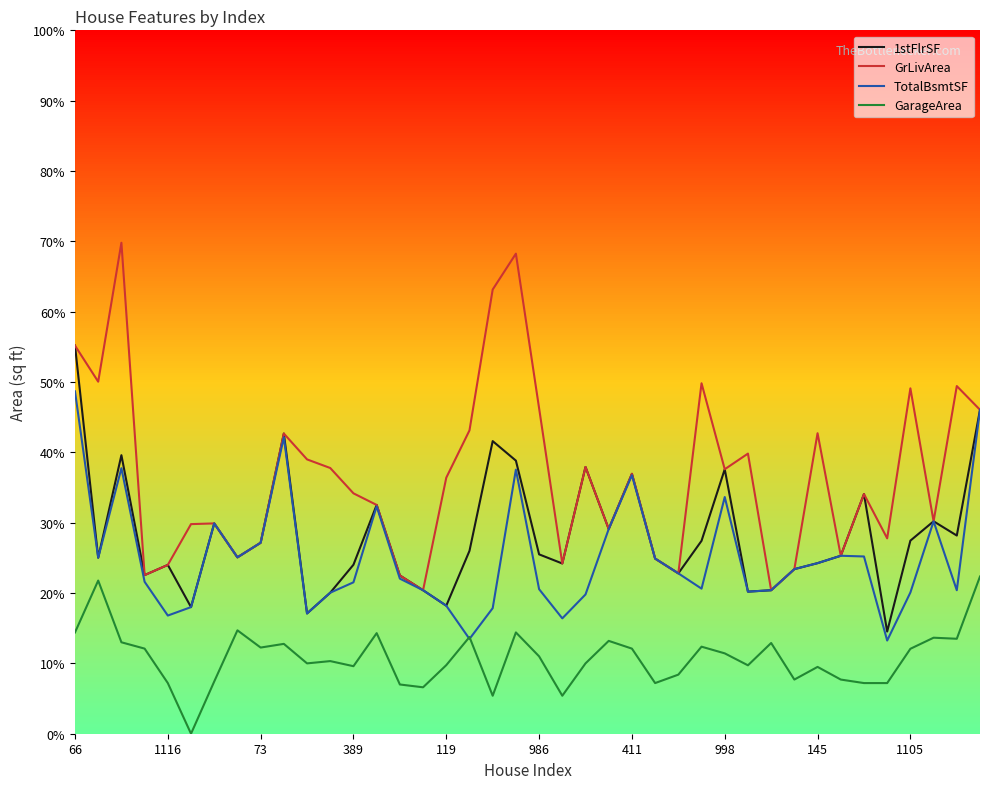

True or false: TotalBsmtSF has more than 0 points higher than both neighbors.

True